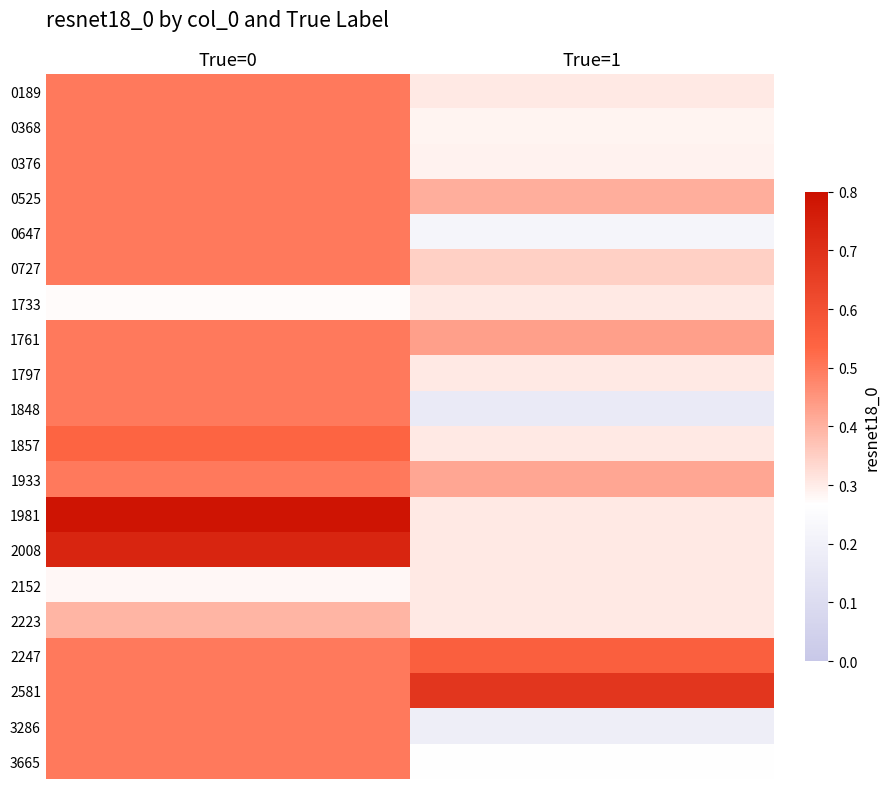

At True=0, list the series in order from largest to smallest.

1981, 2008, 1857, 0189, 0368, 0376, 0525, 0647, 0727, 1761, 1797, 1848, 1933, 2247, 2581, 3286, 3665, 2223, 2152, 1733